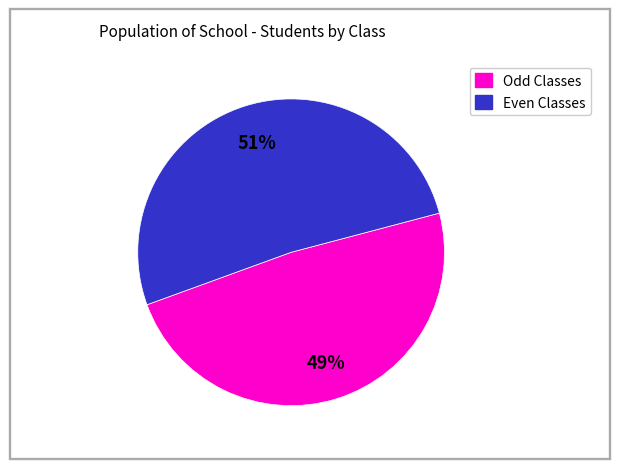

Does any single category account for the majority?

Yes